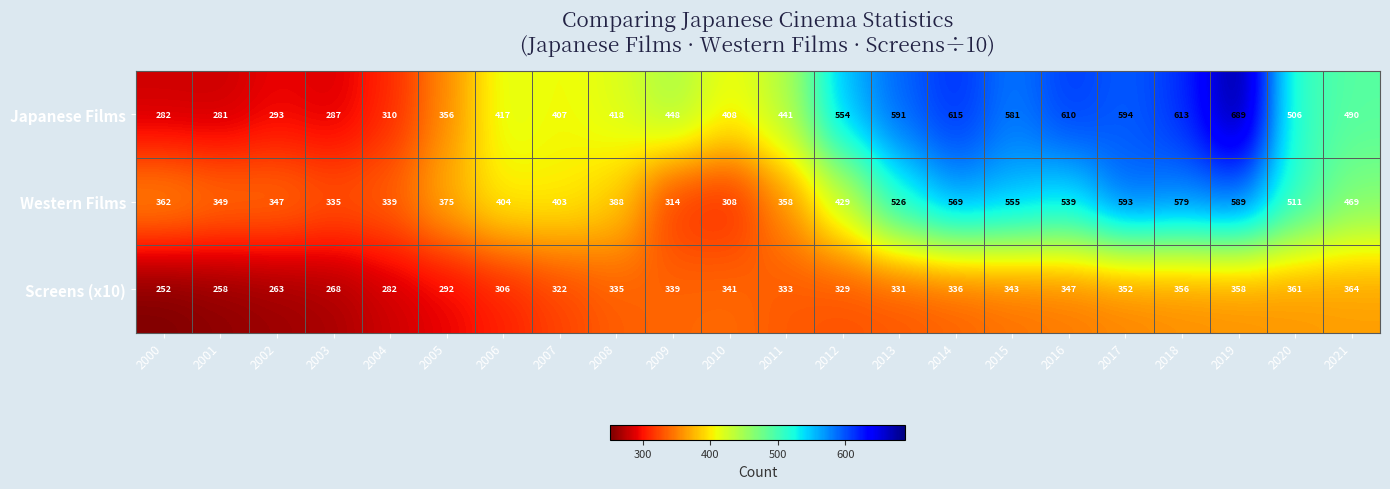

List the series in order of their peak value, highest first.

Japanese Films, Western Films, Screens (x10)